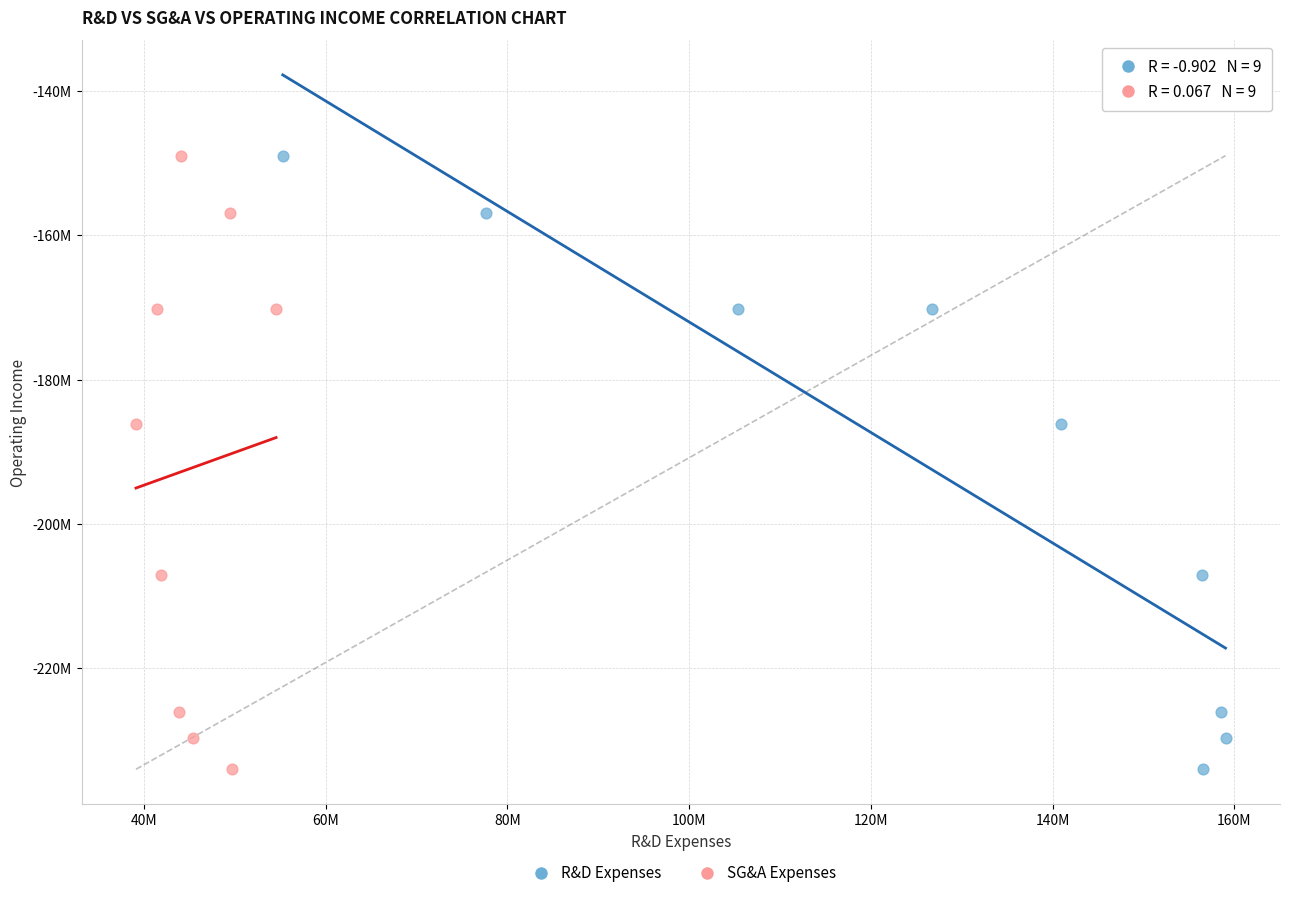

What are all the series names shown in the legend?

R&D Expenses, SG&A Expenses